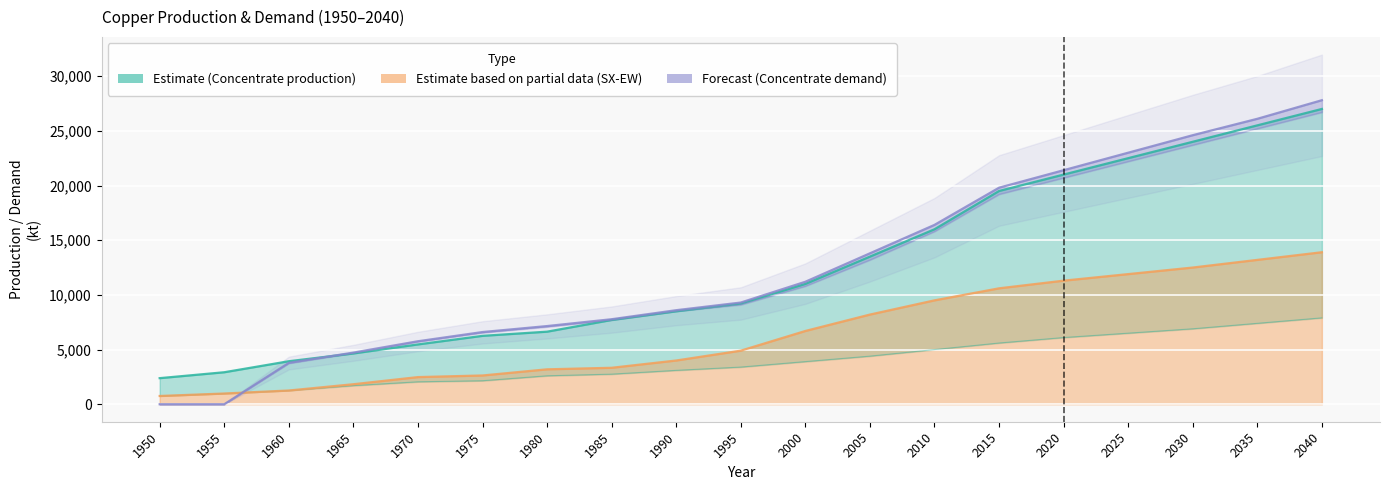

What is the total value across all series at 2020?

80500.0